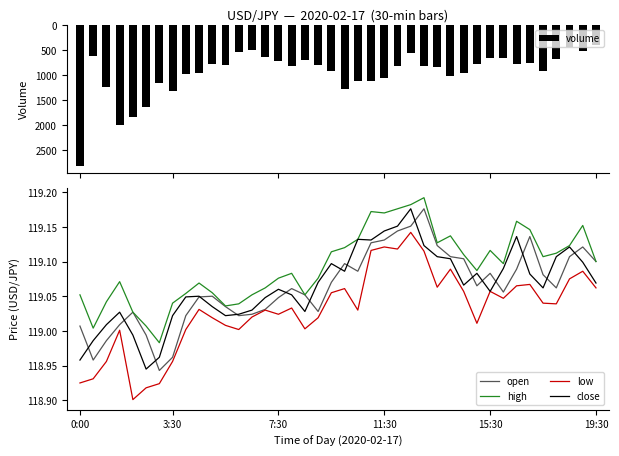

What are all the series names shown in the legend?

volume, open, high, low, close